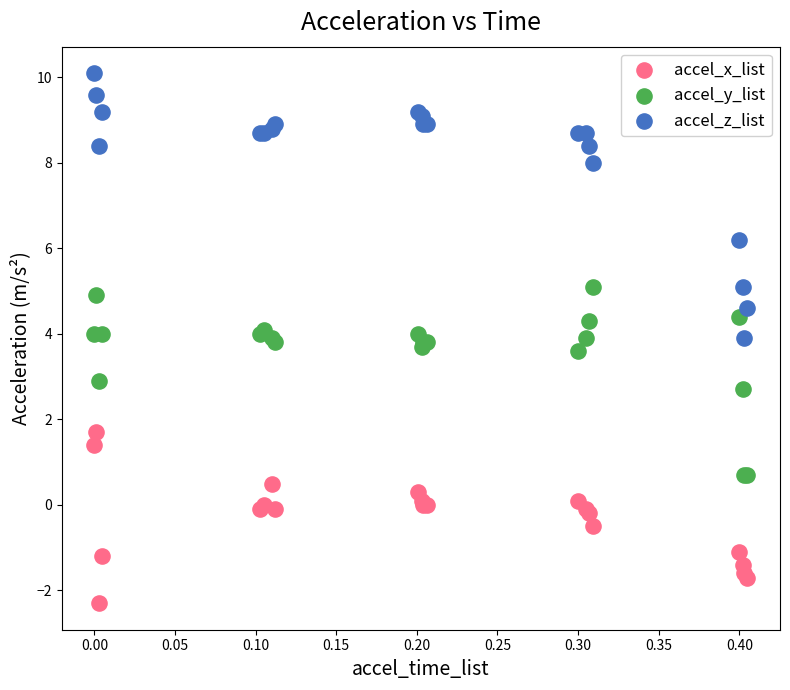

What are all the series names shown in the legend?

accel_x_list, accel_y_list, accel_z_list